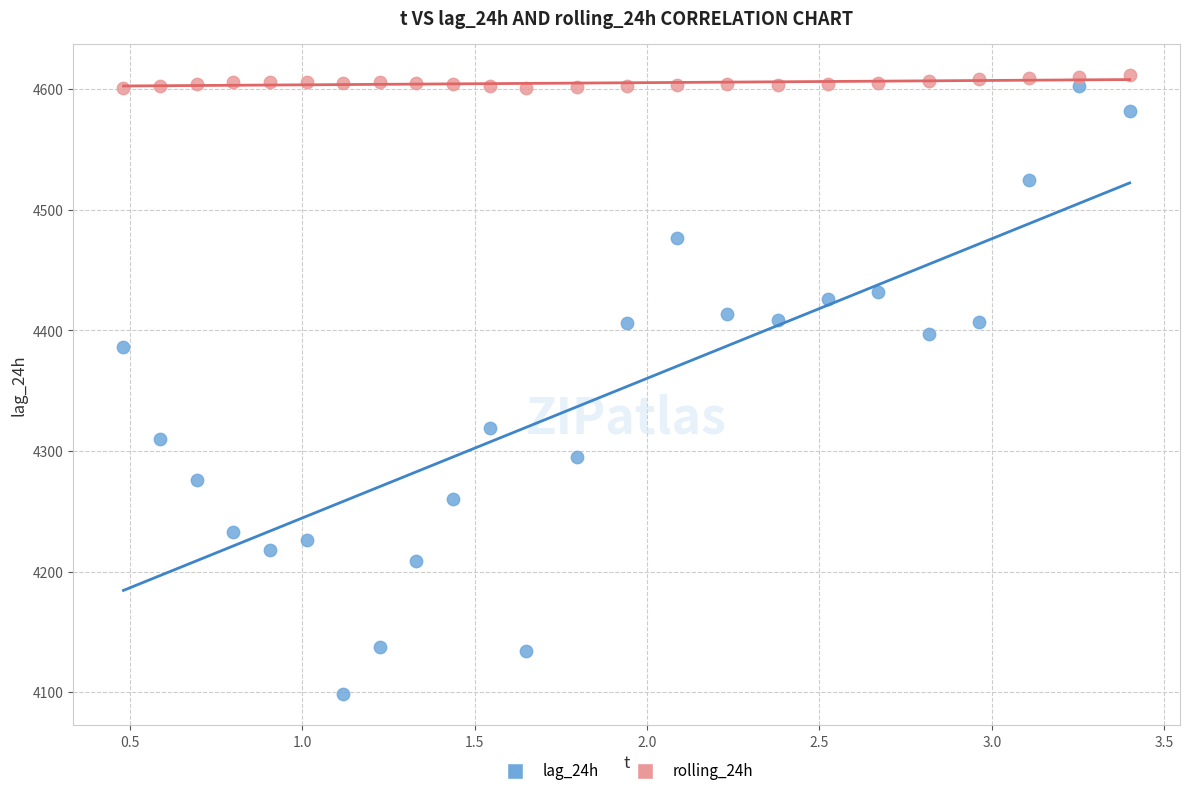

Across all data points, what is the range of X values (max minus min)?

2.9